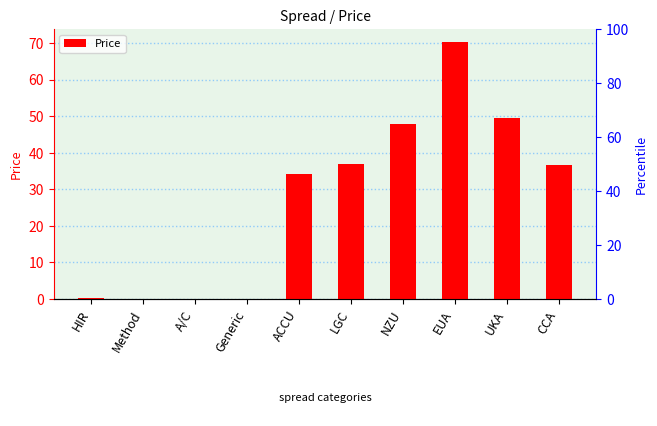

What is the difference between the maximum and minimum values?

70.3